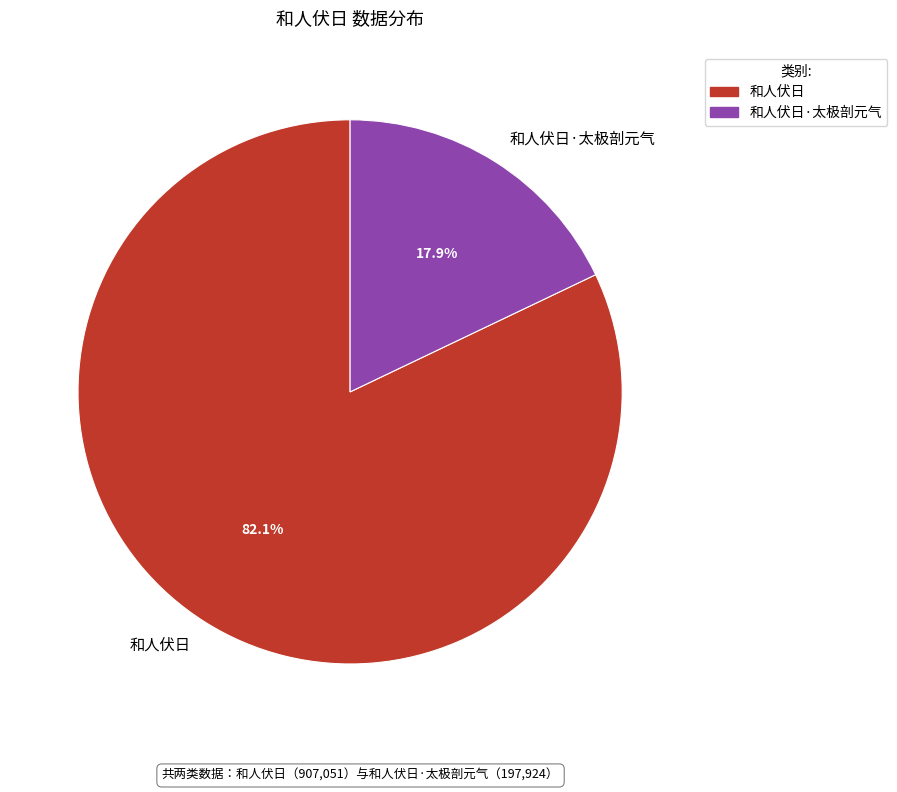

Does 和人伏日 account for over 50% of the chart?

Yes